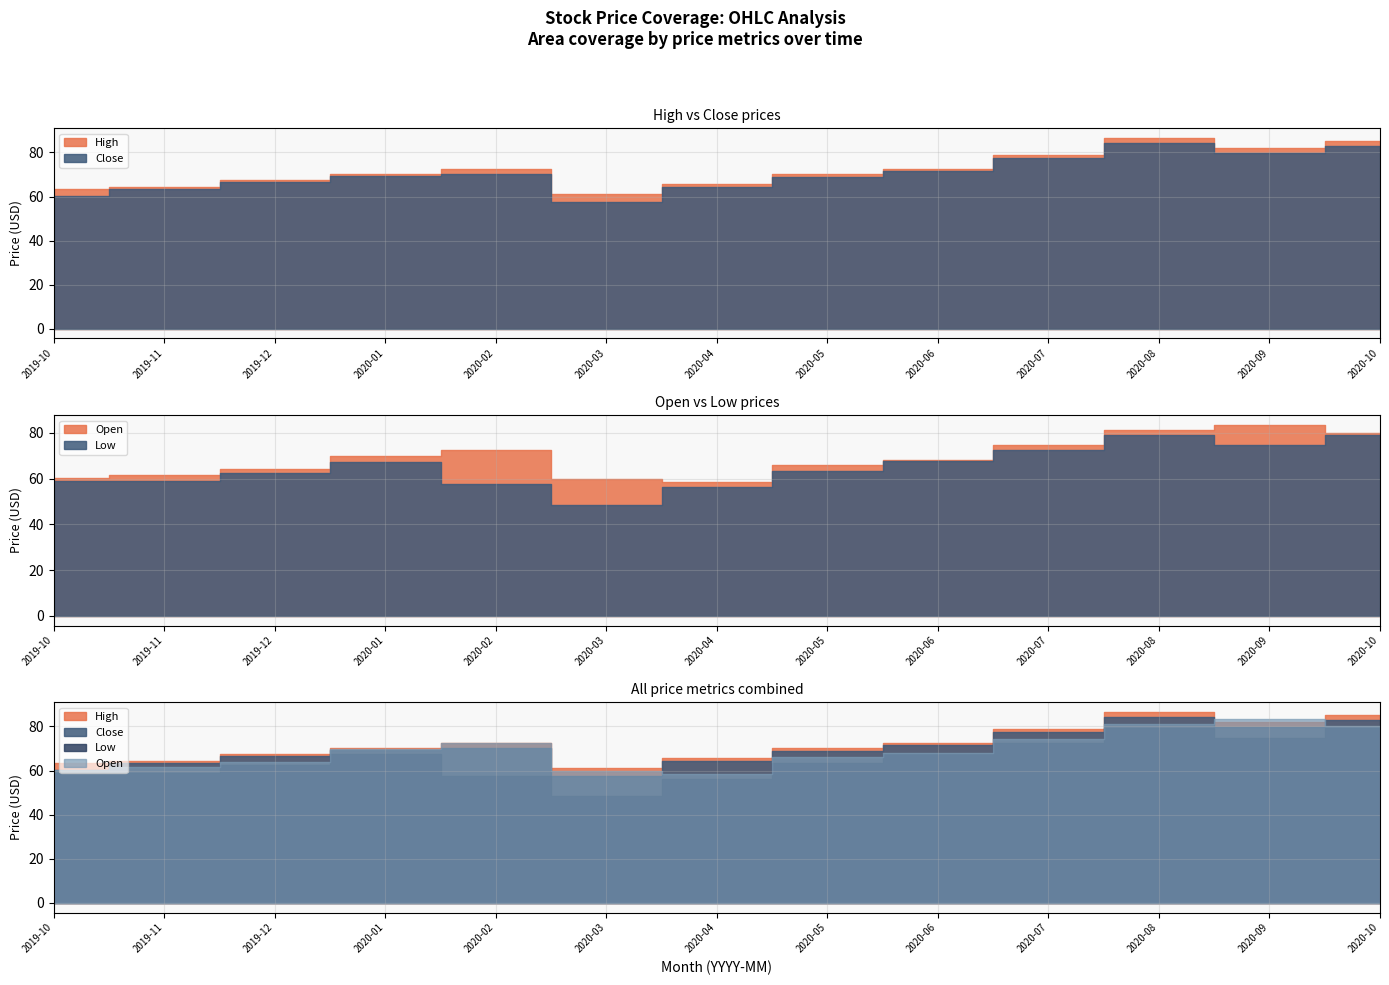

Which series ends up on top after the final intersection of High and Open?

High